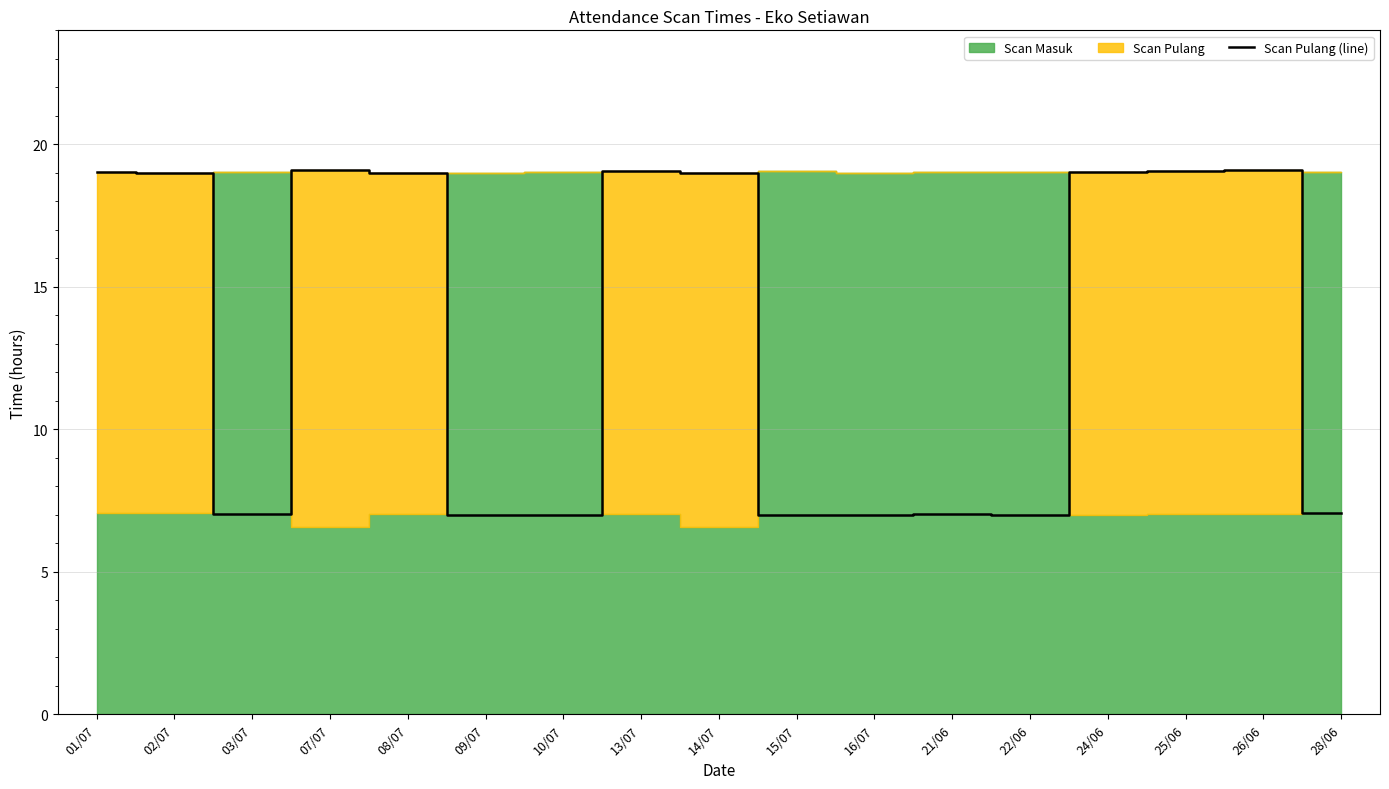

How many lines are shown in the chart?

1